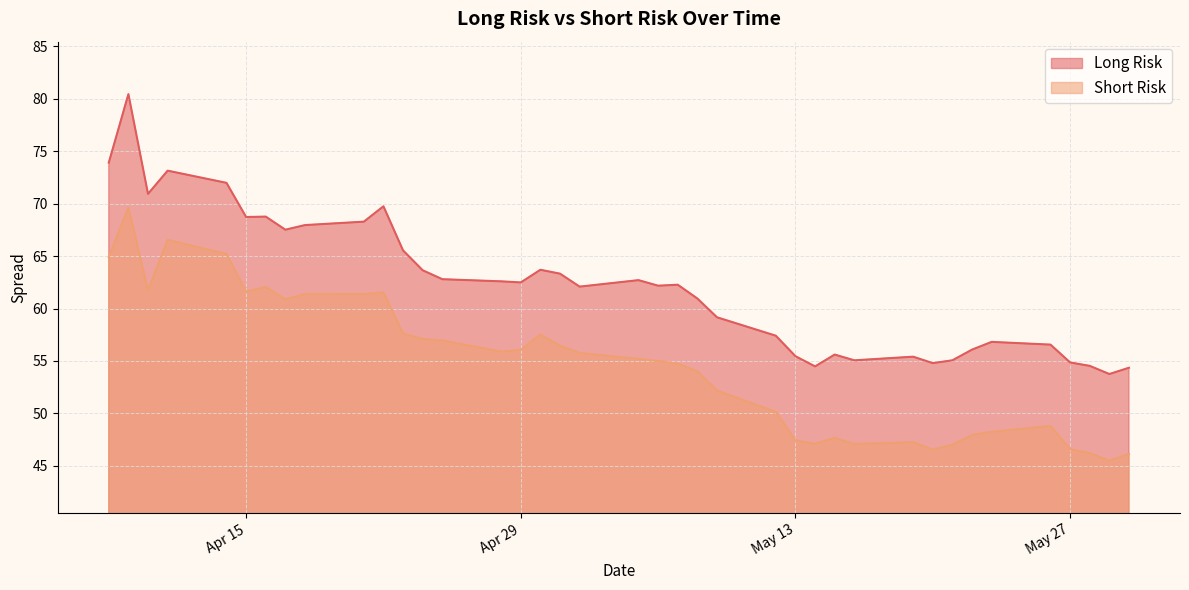

True or false: Long Risk and Short Risk intersect in this chart.

False